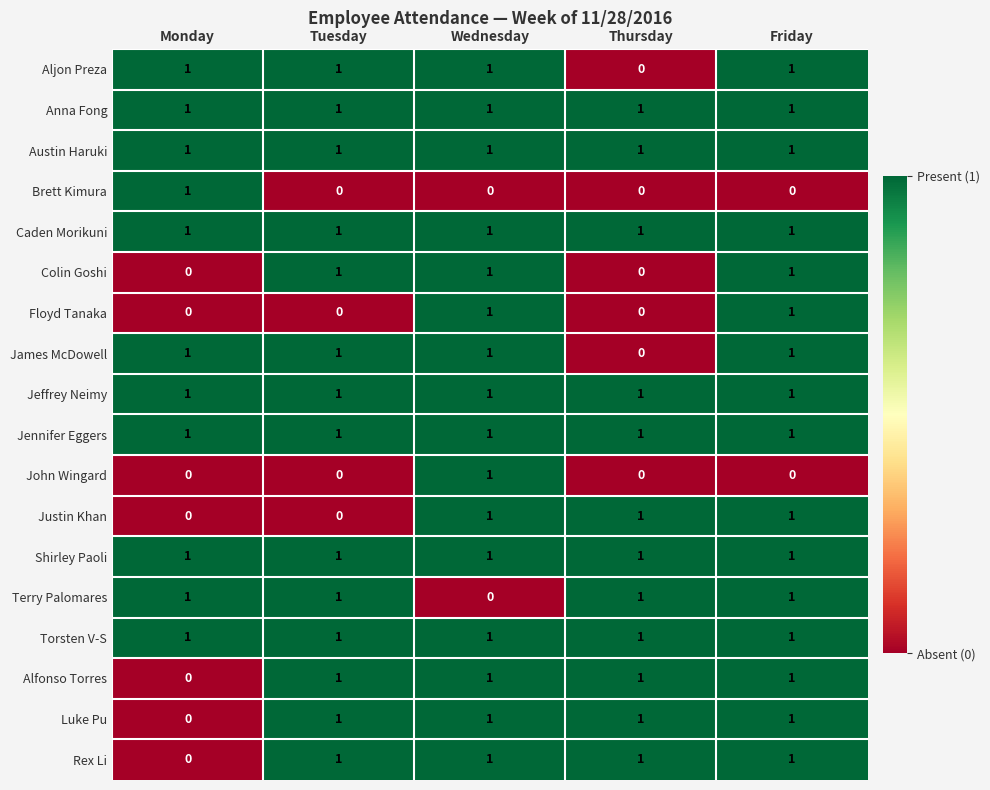

What is the total value across all series at Wednesday?

16